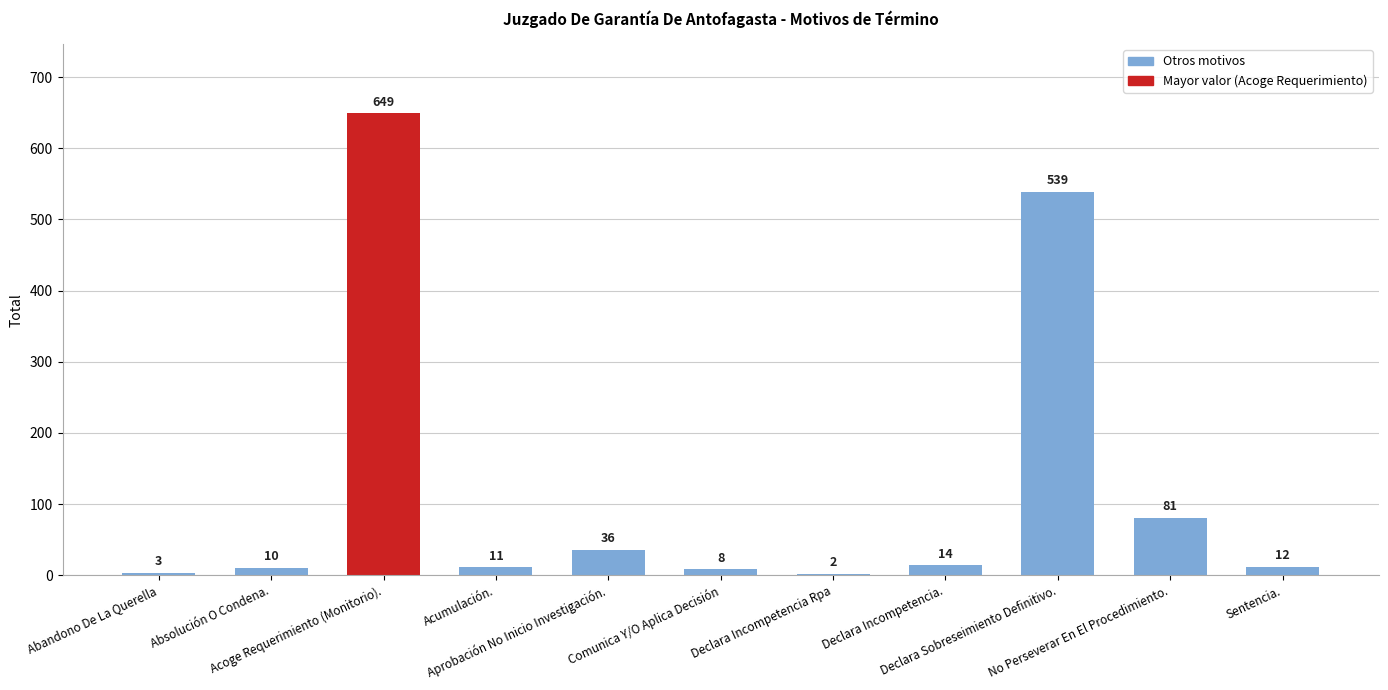

What is the sum of all values?

1365